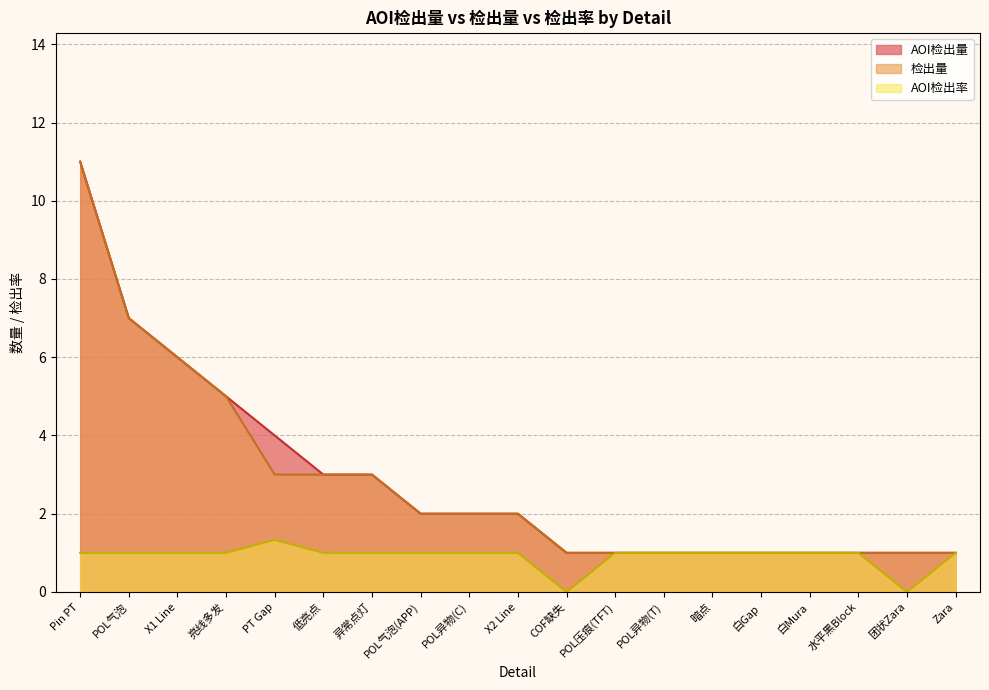

Count the number of categories in the chart.

19